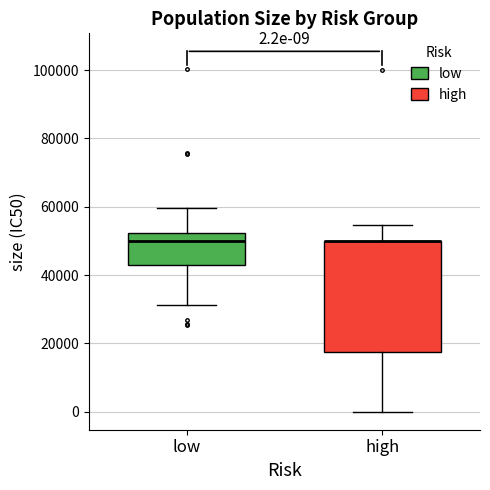

Which box is the tallest, from its lower edge to its upper edge?

high